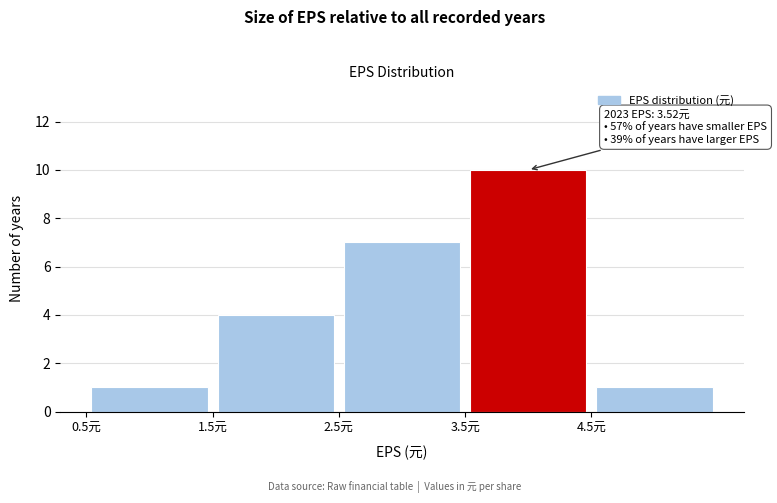

Which range on the x-axis has the tallest bar?

3.5 to 4.5